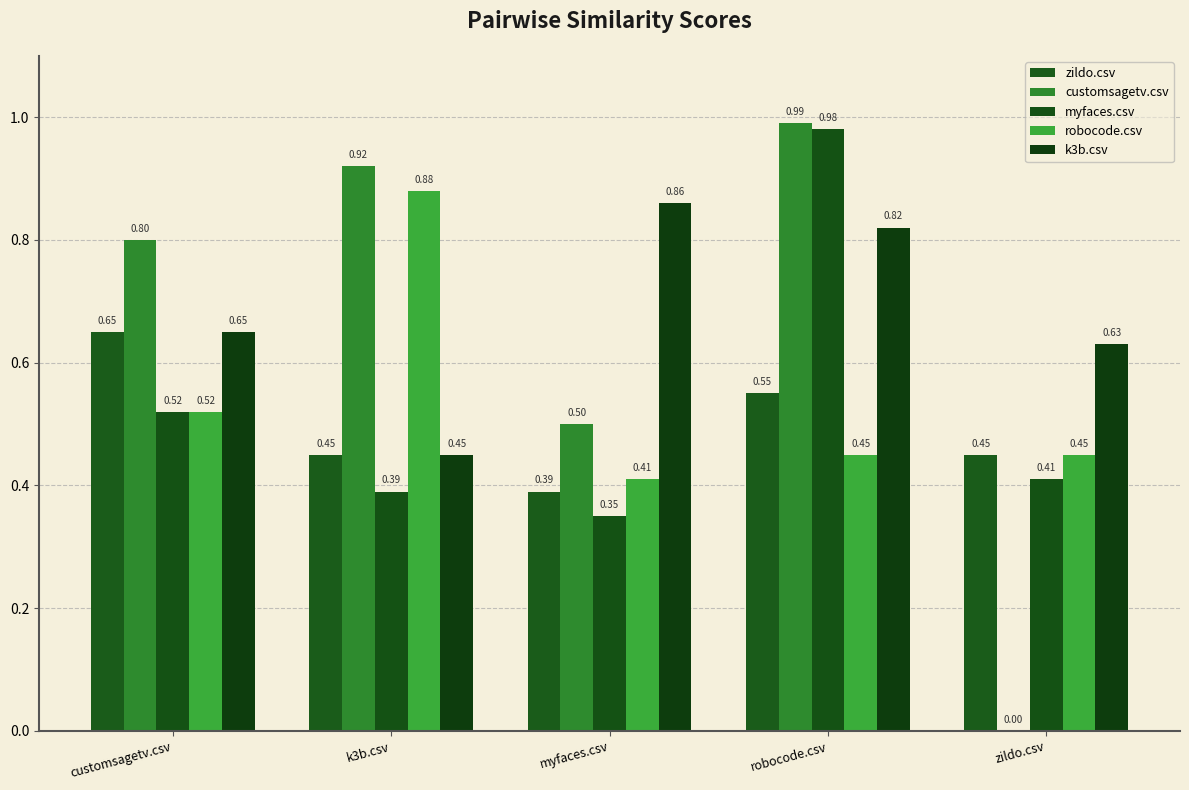

Read the robocode.csv value at robocode.csv.

0.5